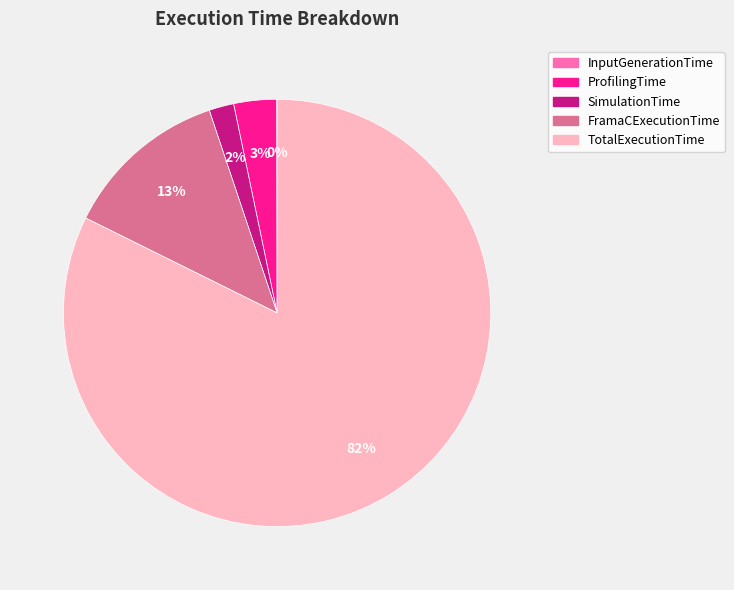

Do ProfilingTime and FramaCExecutionTime together represent more than half of the pie?

No